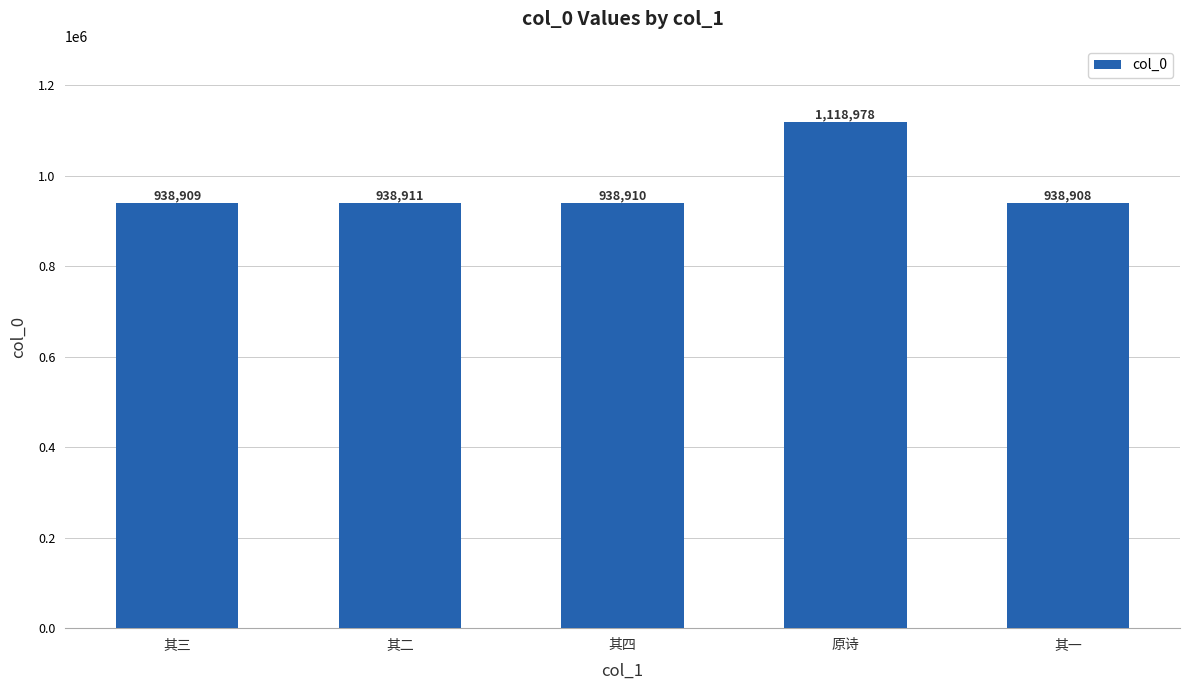

Reading left to right, transcribe all the data shown in this chart.

938909	938911	938910	1118978	938908